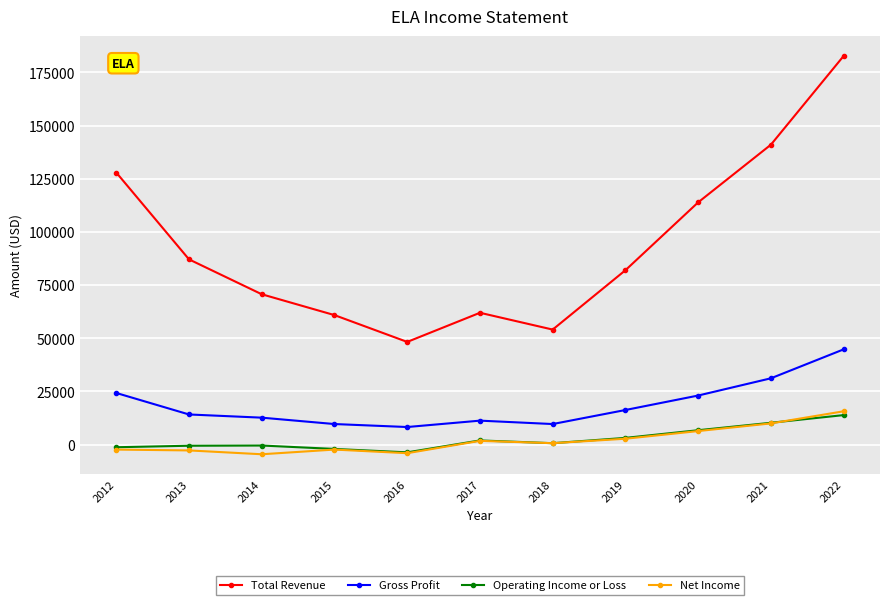

The value of Gross Profit at 2014 is 12700. True or false?

True